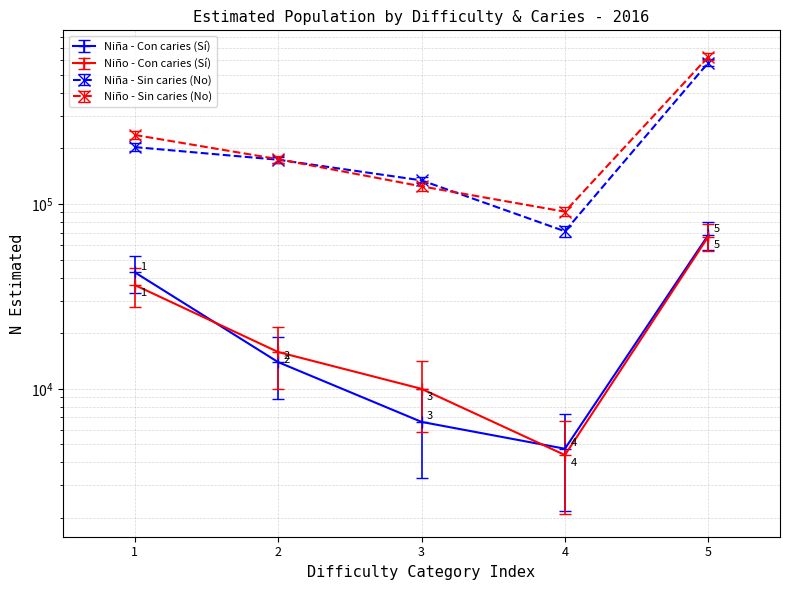

What is the difference between the maximum and minimum values in the Niño - N estimada (Sí) series?

62234